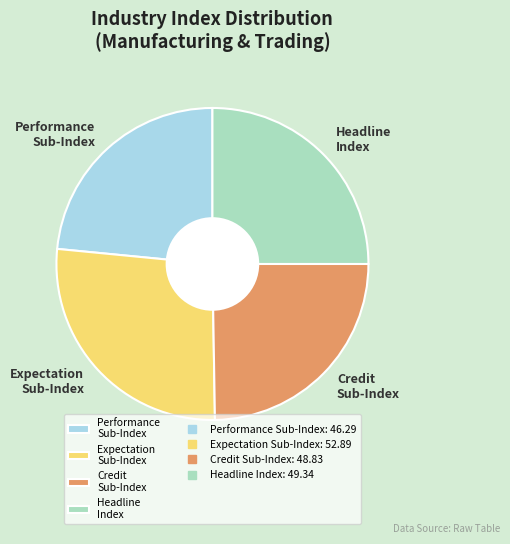

Approximately how many times larger is the value at Headline Index compared to Expectation Sub-Index?

0.9